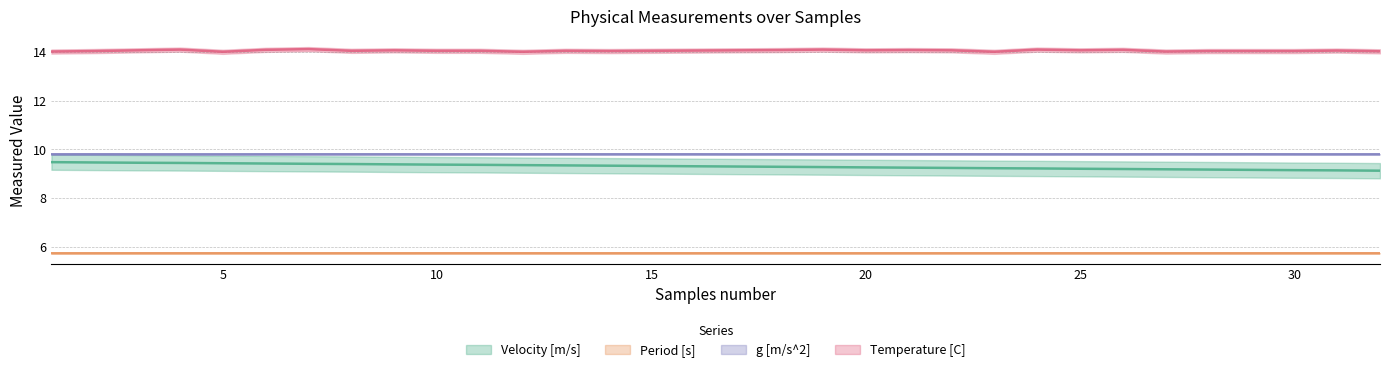

Which series has the largest range (max minus min)?

Velocity [m/s]